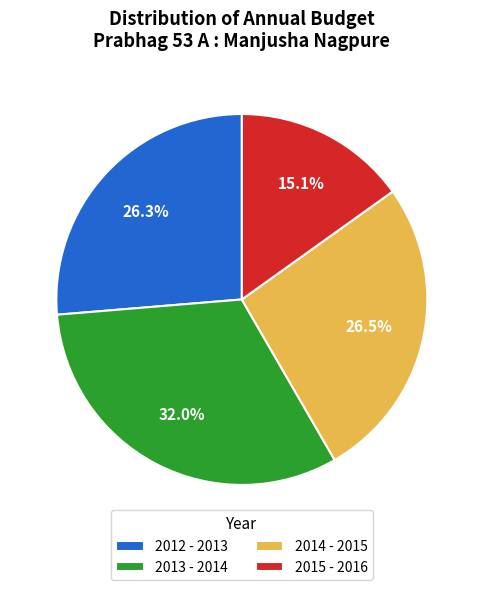

Which has a higher value, 2013 - 2014 or 2014 - 2015?

2013 - 2014